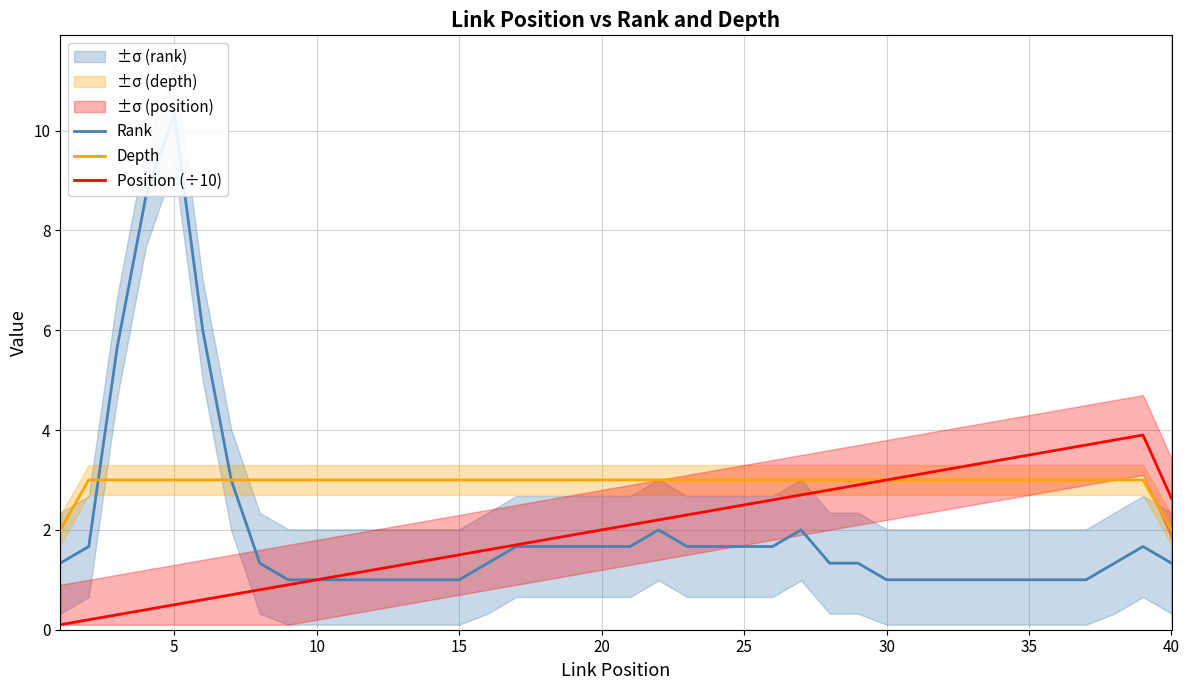

Is this an area chart (filled region under the line)?

No